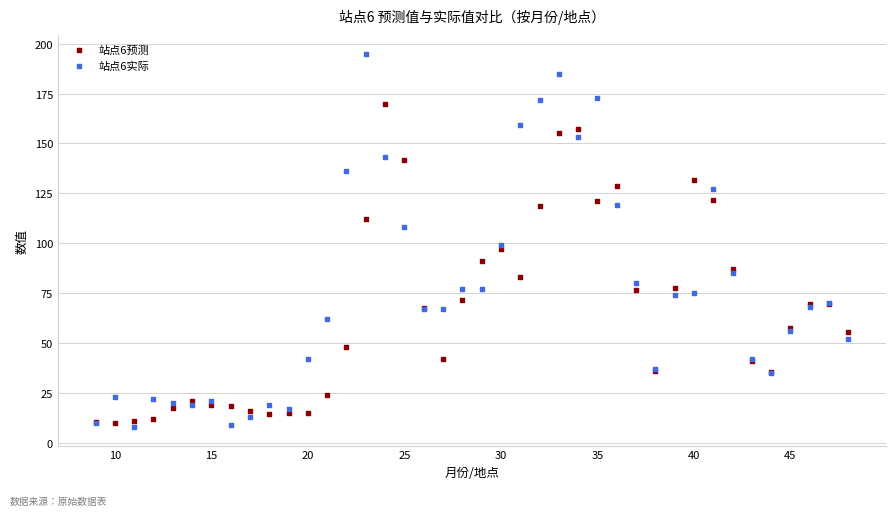

Which series reaches the maximum Y coordinate?

站点6实际